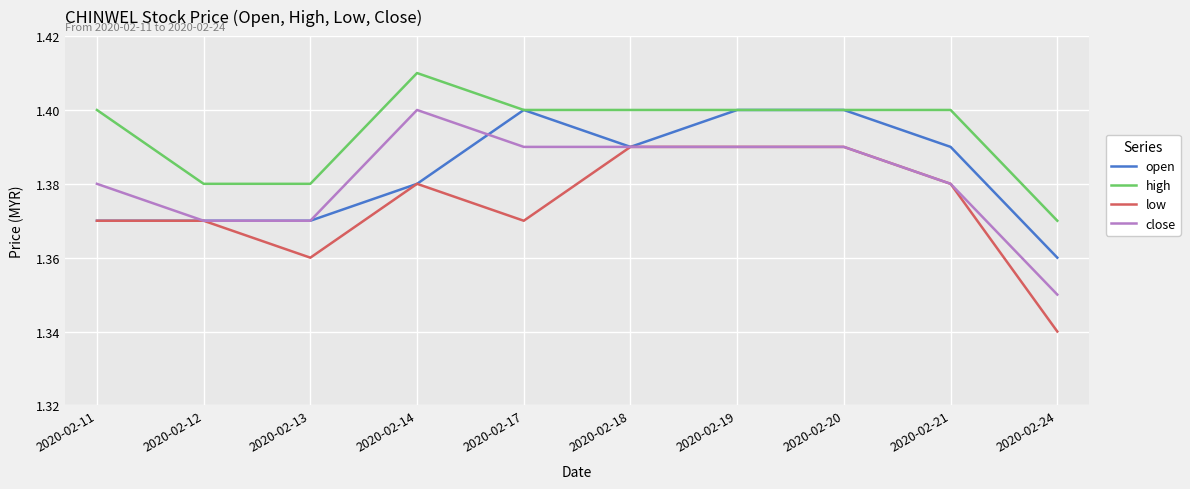

True or false: low and high cross at least once.

False